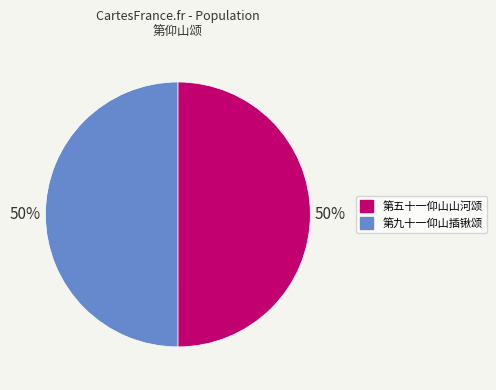

True or false: 第五十一仰山山河颂 accounts for 42% of the total.

False